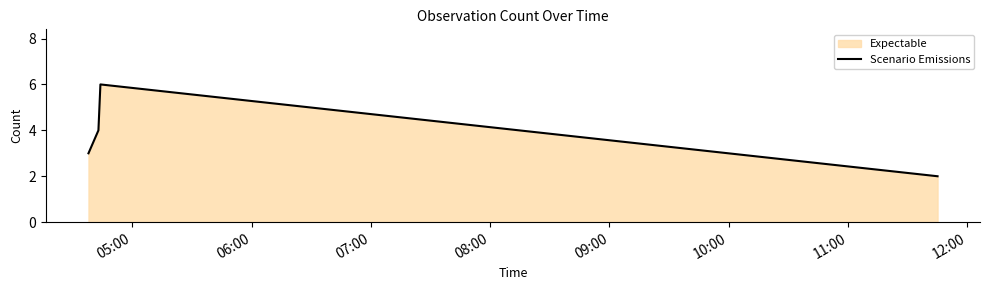

What is the maximum value shown in the chart?

6